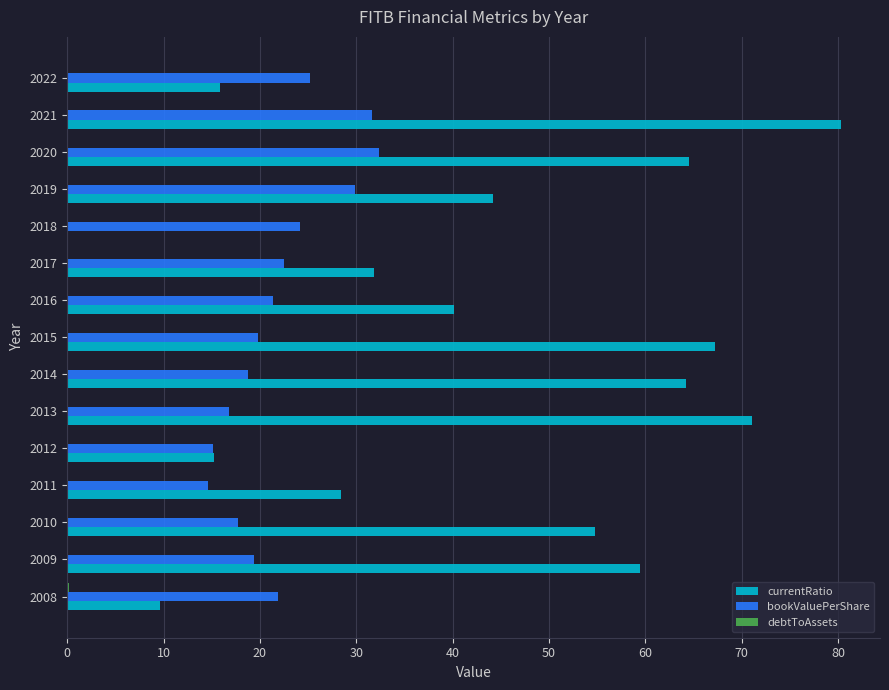

The currentRatio series shows 15.3 at 2012. True or false?

True